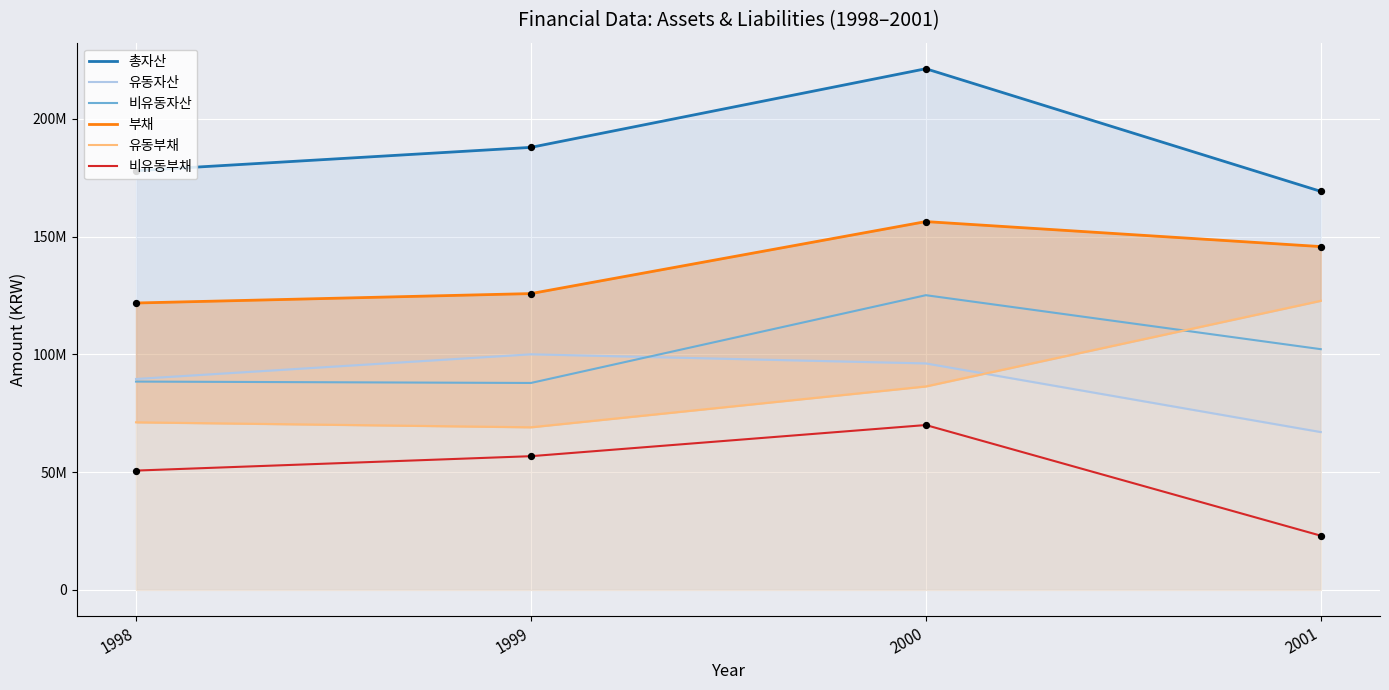

What are all the series names shown in the legend?

총자산, 유동자산, 비유동자산, 부채, 유동부채, 비유동부채